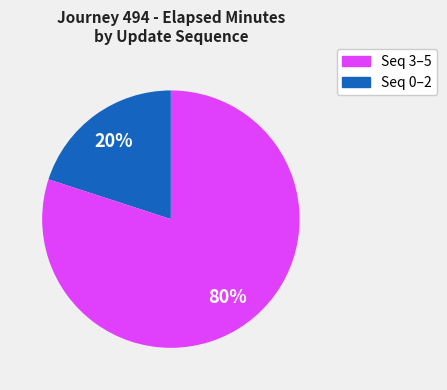

To the nearest percent, what is the average slice percentage?

50%